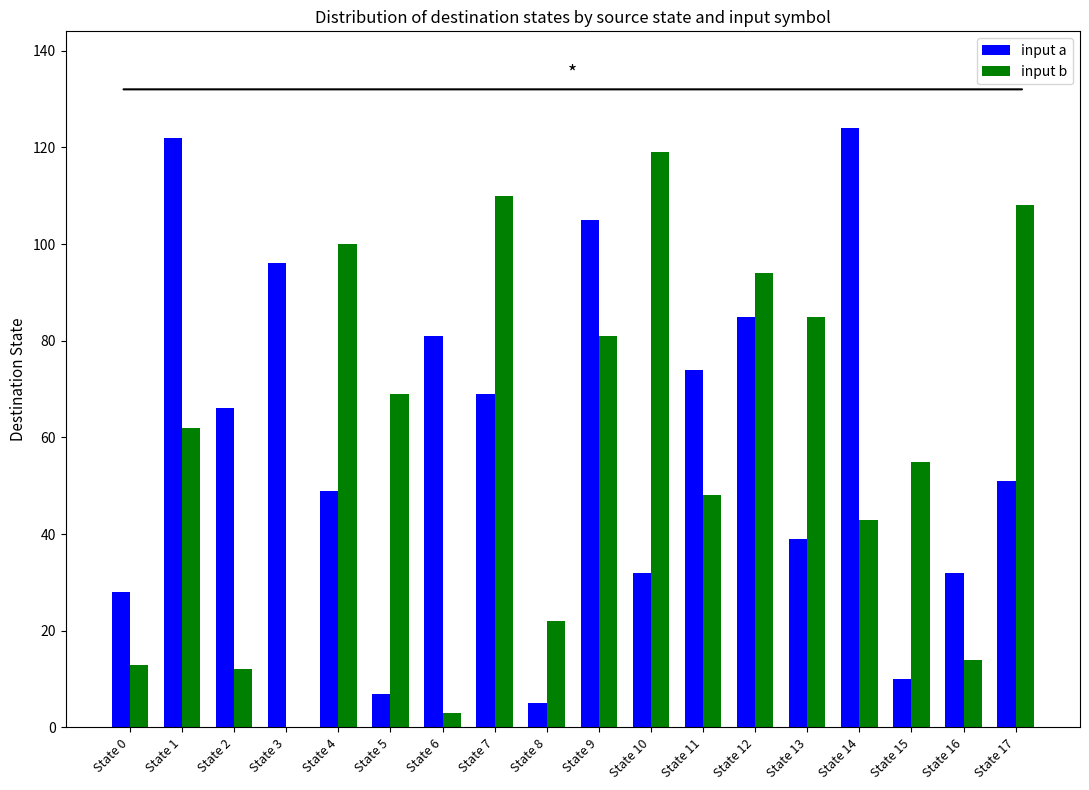

Count the number of categories in the chart.

18